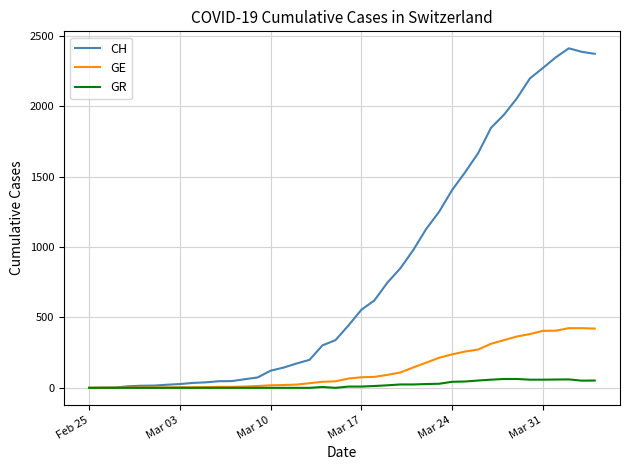

What is the greatest value displayed?

2413